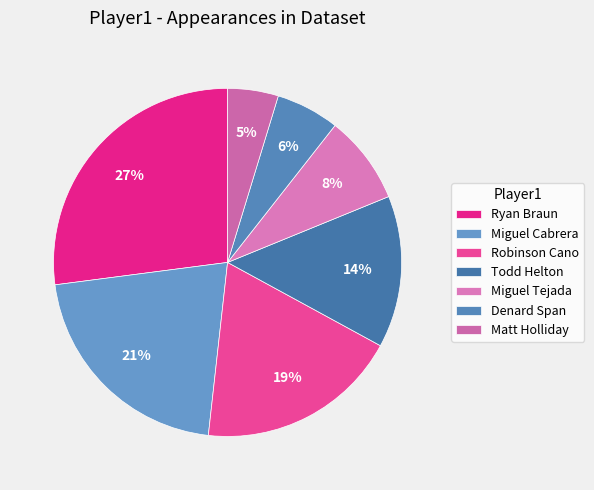

What is the smallest slice in the pie chart?

Matt Holliday